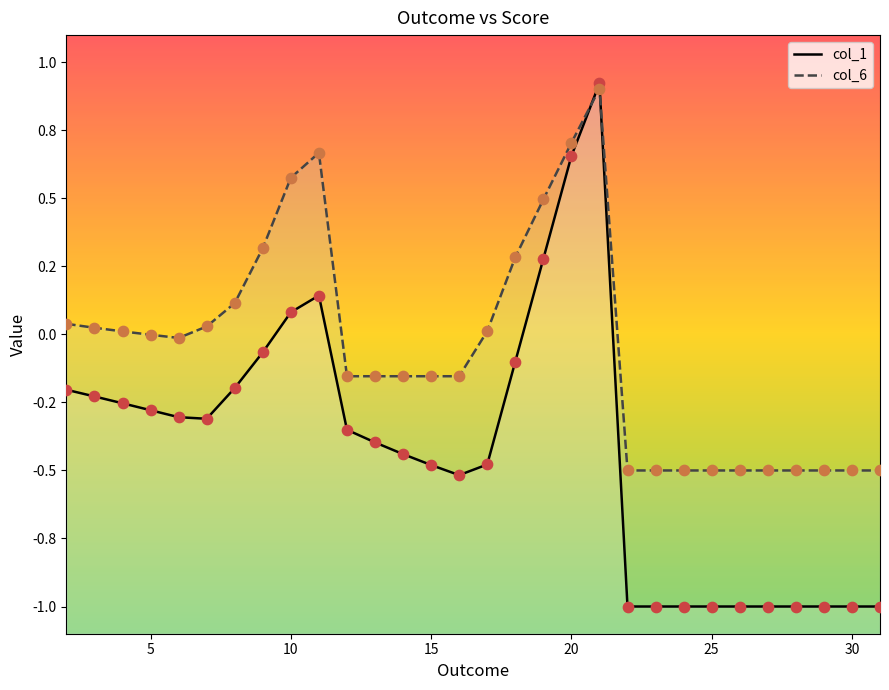

Which series has the largest total across all categories?

col_6